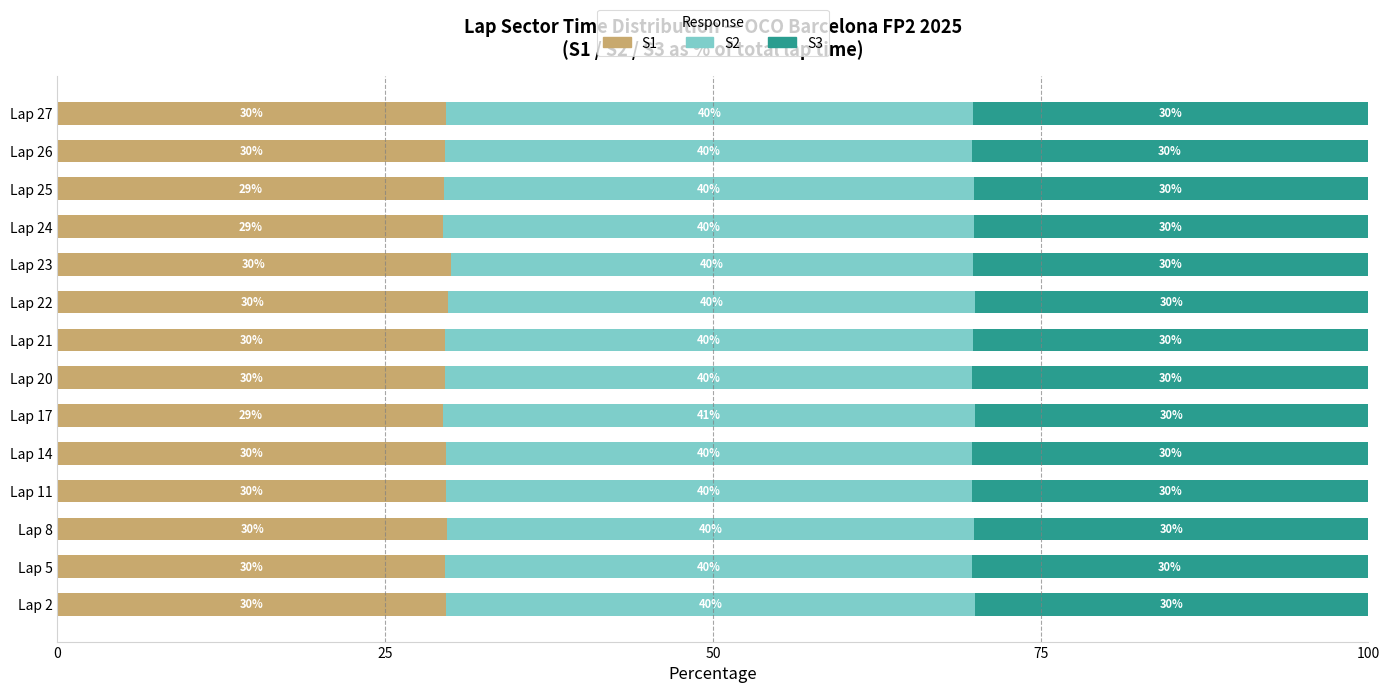

Read the S1 value at Lap 8.

29.7